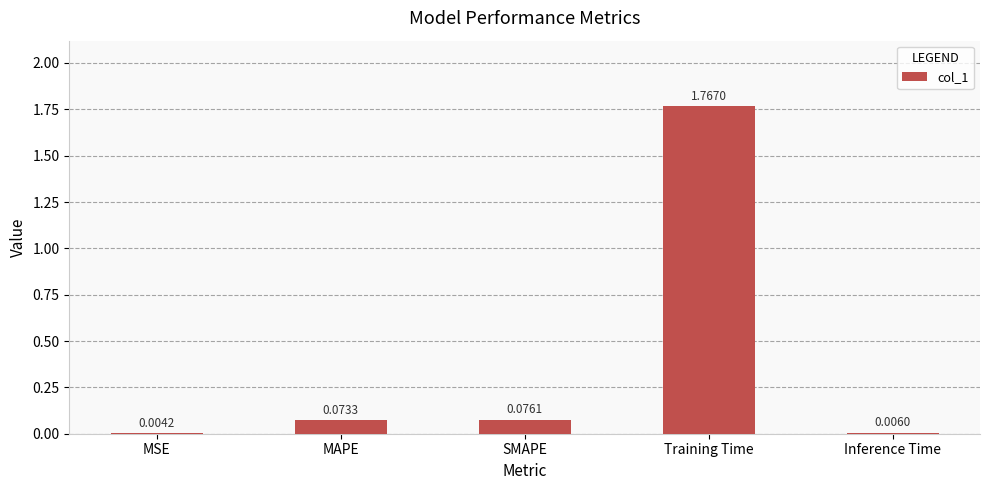

What is the change in value from MAPE to Training Time?

+1.7